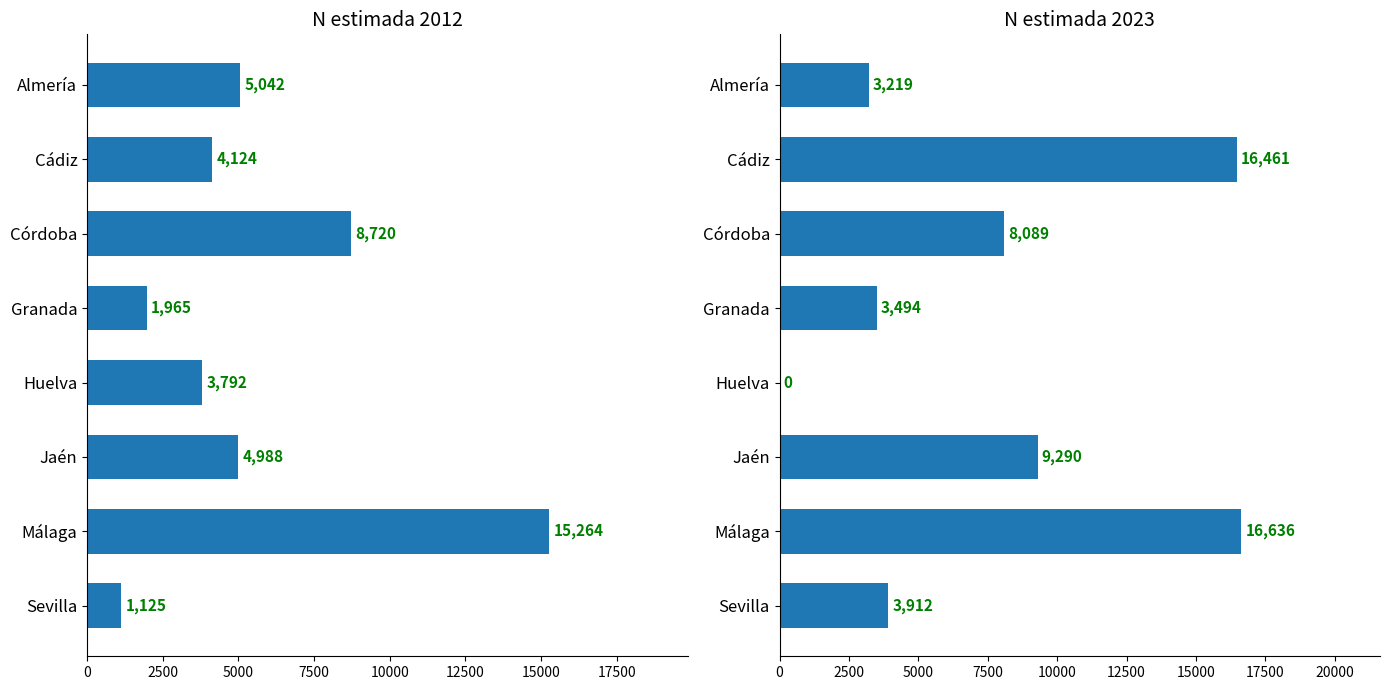

Rank the categories by Total 2023 value from lowest to highest.

Huelva, Almería, Granada, Sevilla, Córdoba, Jaén, Cádiz, Málaga